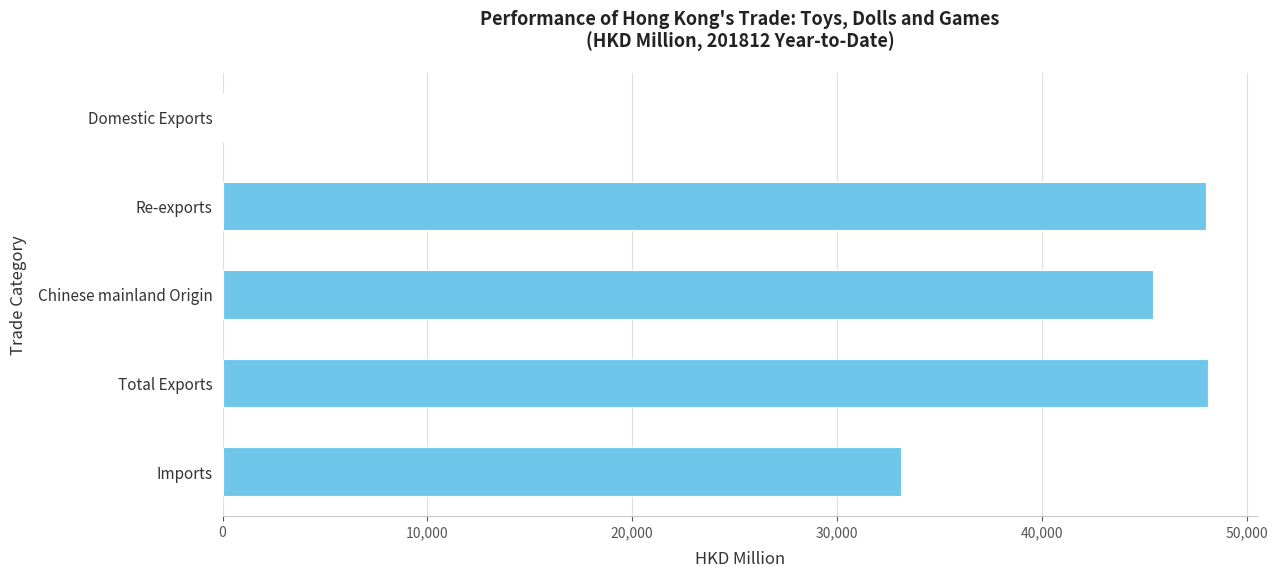

What is the sum of all values?

174764.2